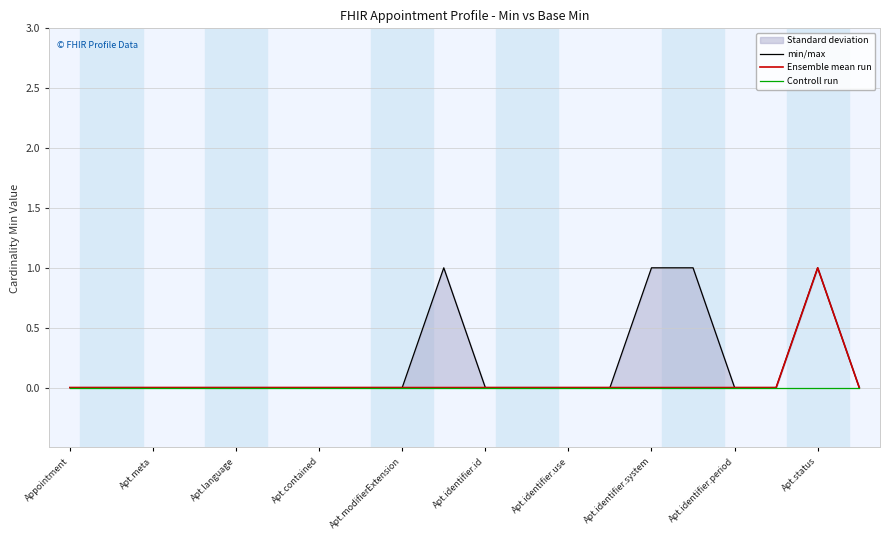

Which series has the widest spread of values?

min/max